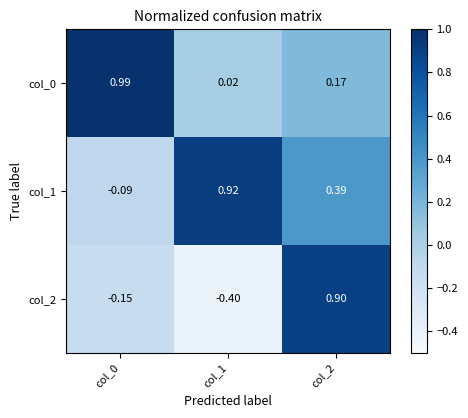

Is the value of col_0 at col_0 greater than the value of col_1 at col_2?

Yes